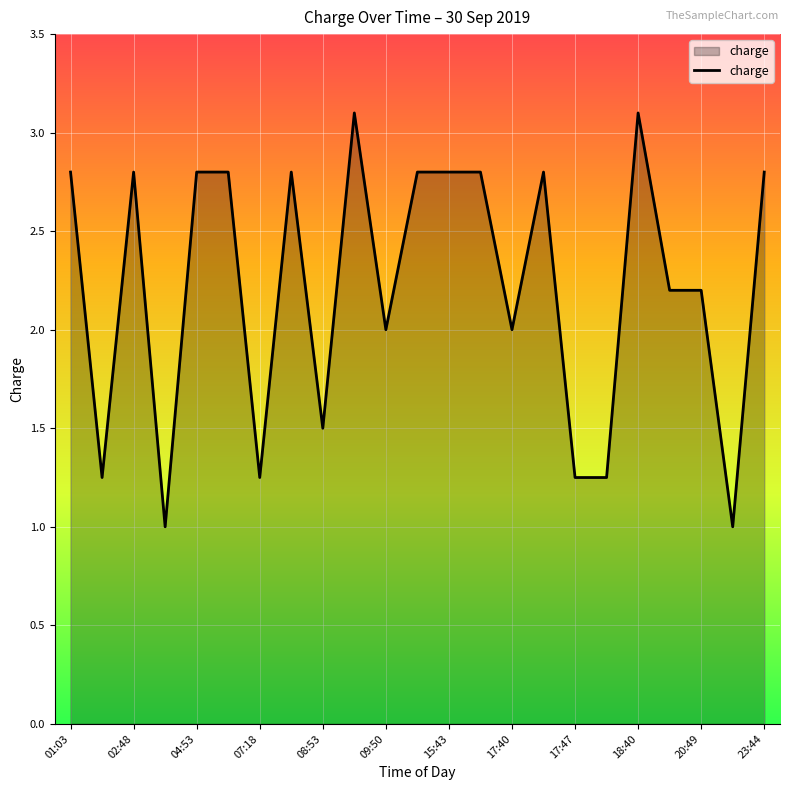

What is the minimum value shown in the chart?

1.0